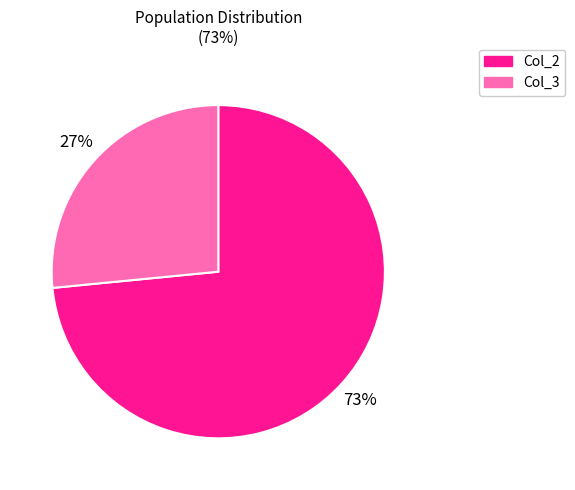

To the nearest percent, what is the average slice percentage?

50%